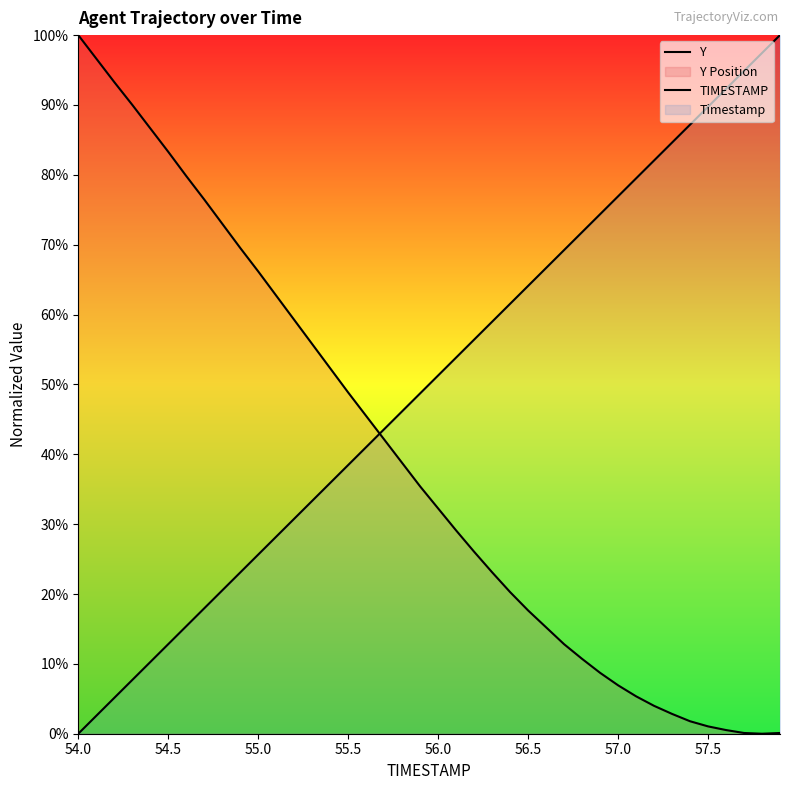

How many values in the TIMESTAMP series exceed 51?

20